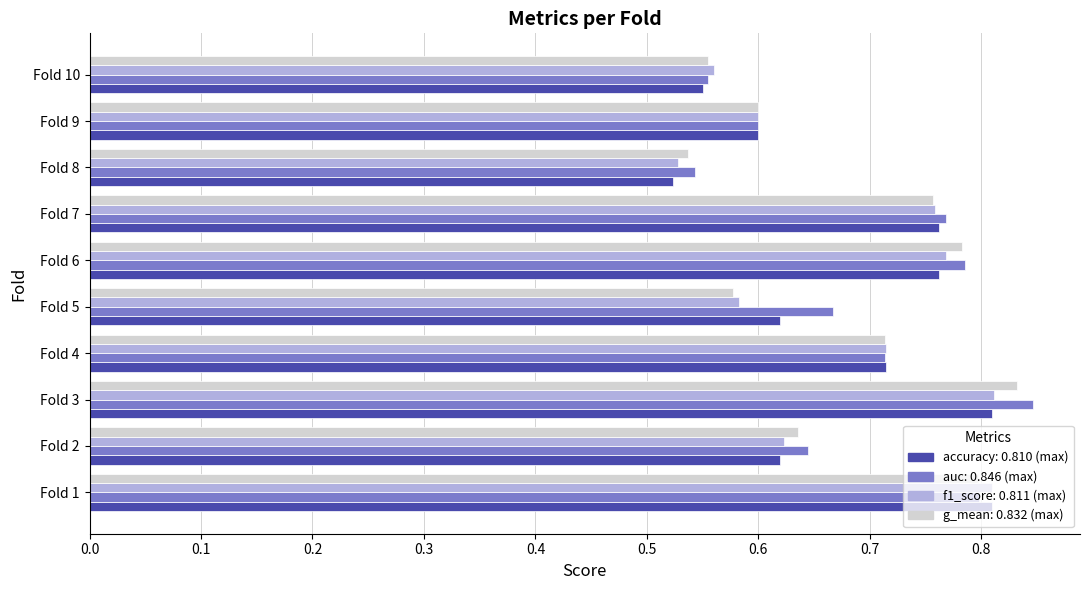

At which category is the sum across all series the highest?

Fold 3